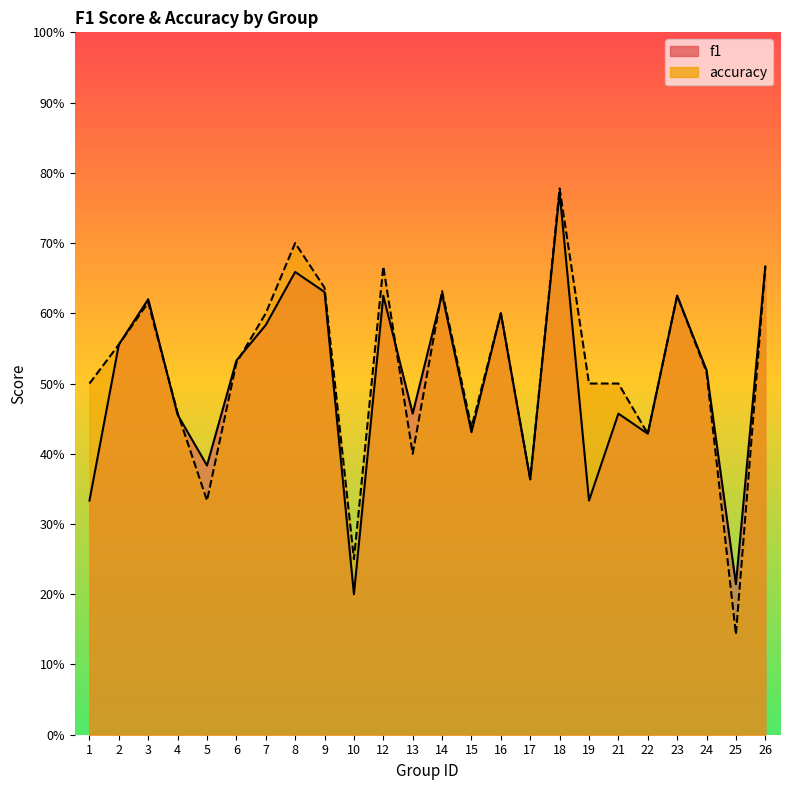

Which series has the largest total across all categories?

accuracy